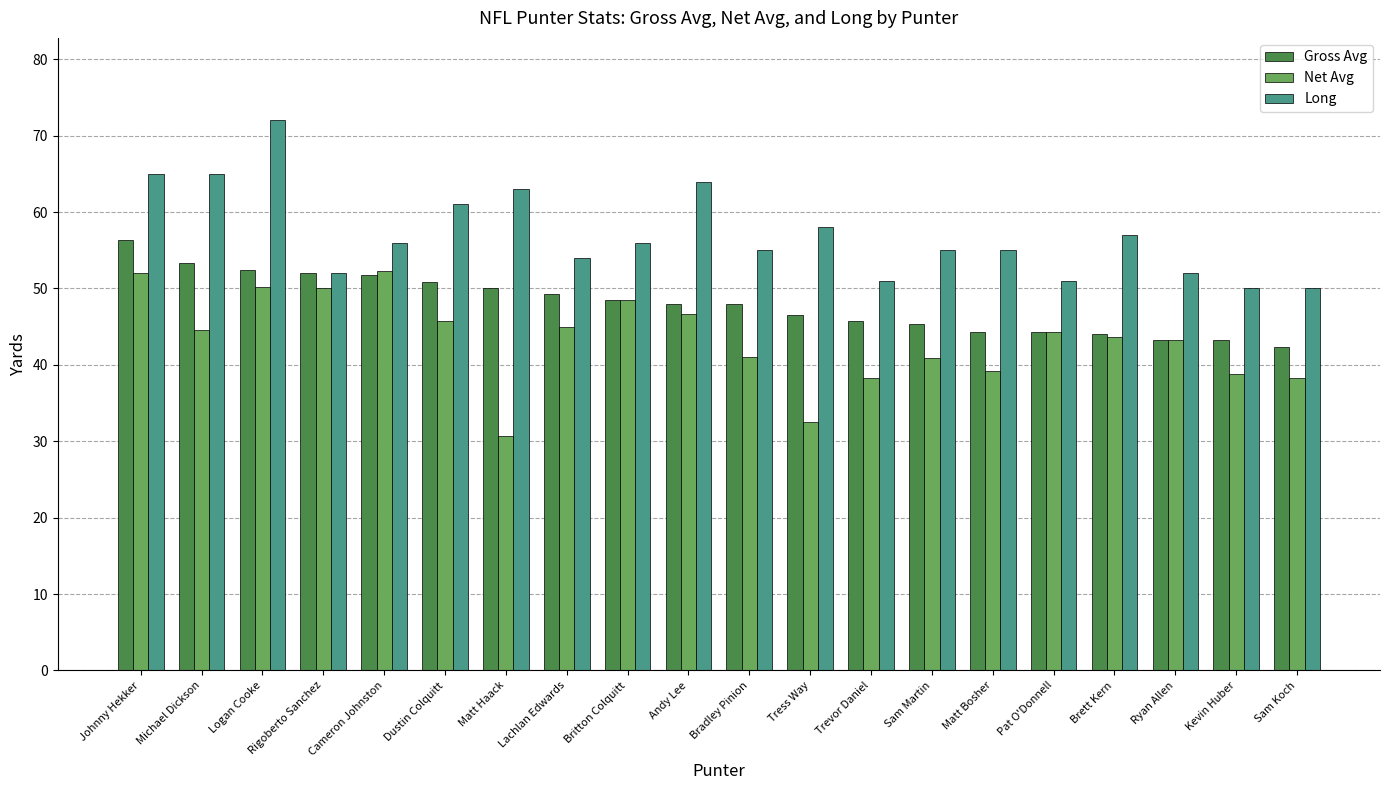

What is the sum of the Net Avg values at Tress Way and Kevin Huber?

71.3